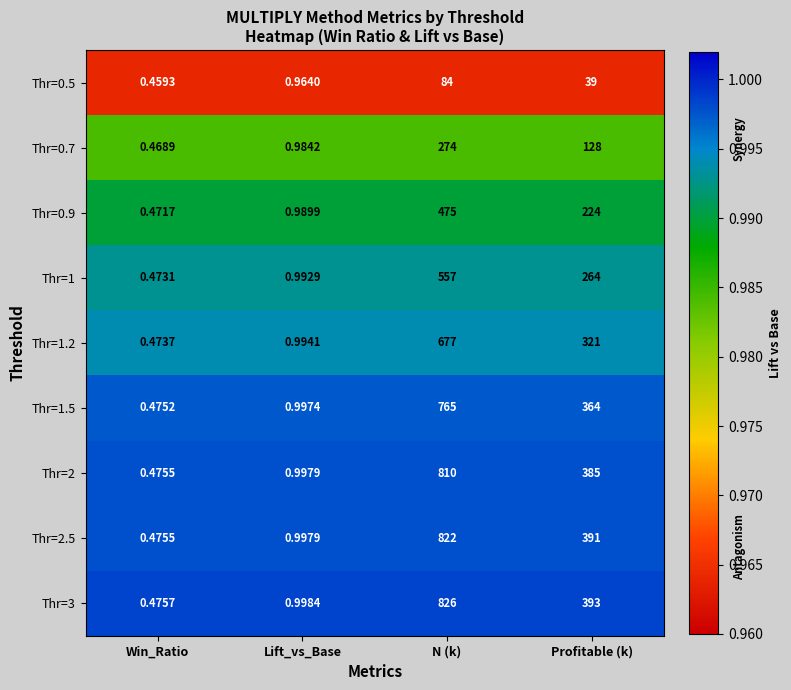

Which category has the lowest value across all series?

Win_Ratio